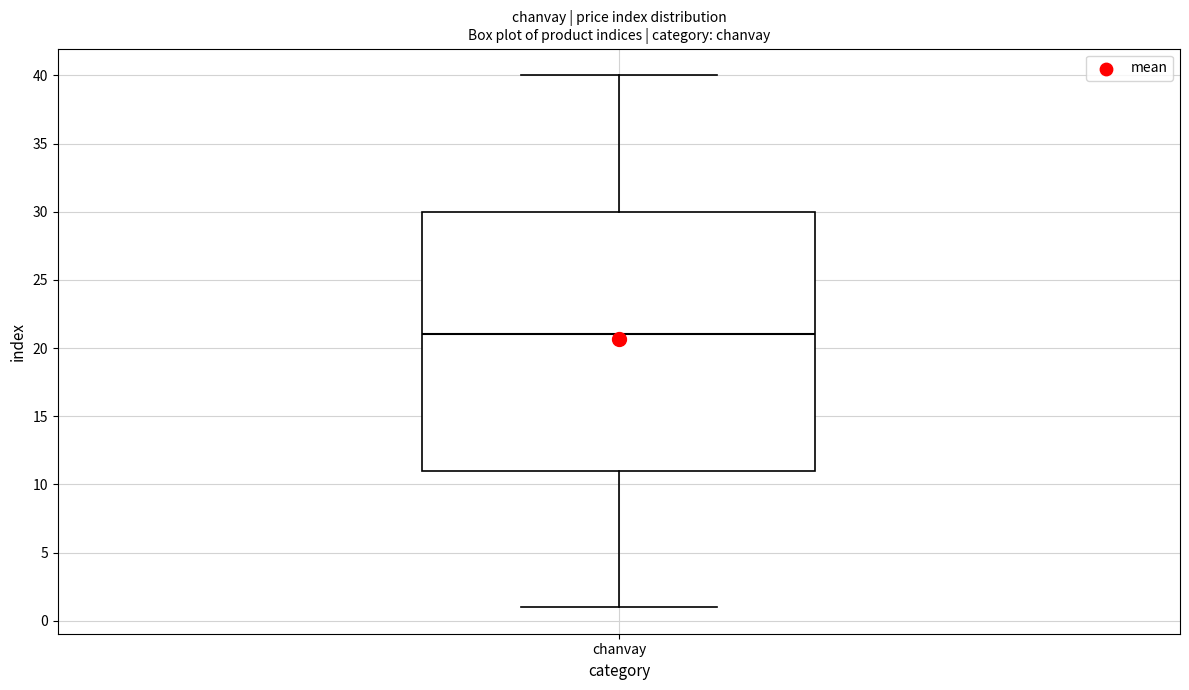

Where does the median line of the box for chanvay sit on the y-axis? The values are not printed on the chart, so give them approximately, as read against the axis.

21